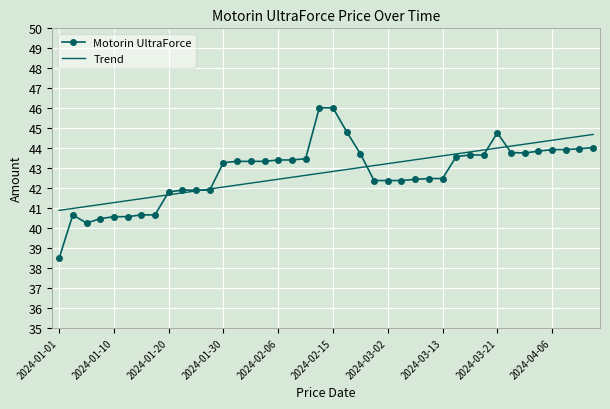

What is the smallest value displayed?

38.5